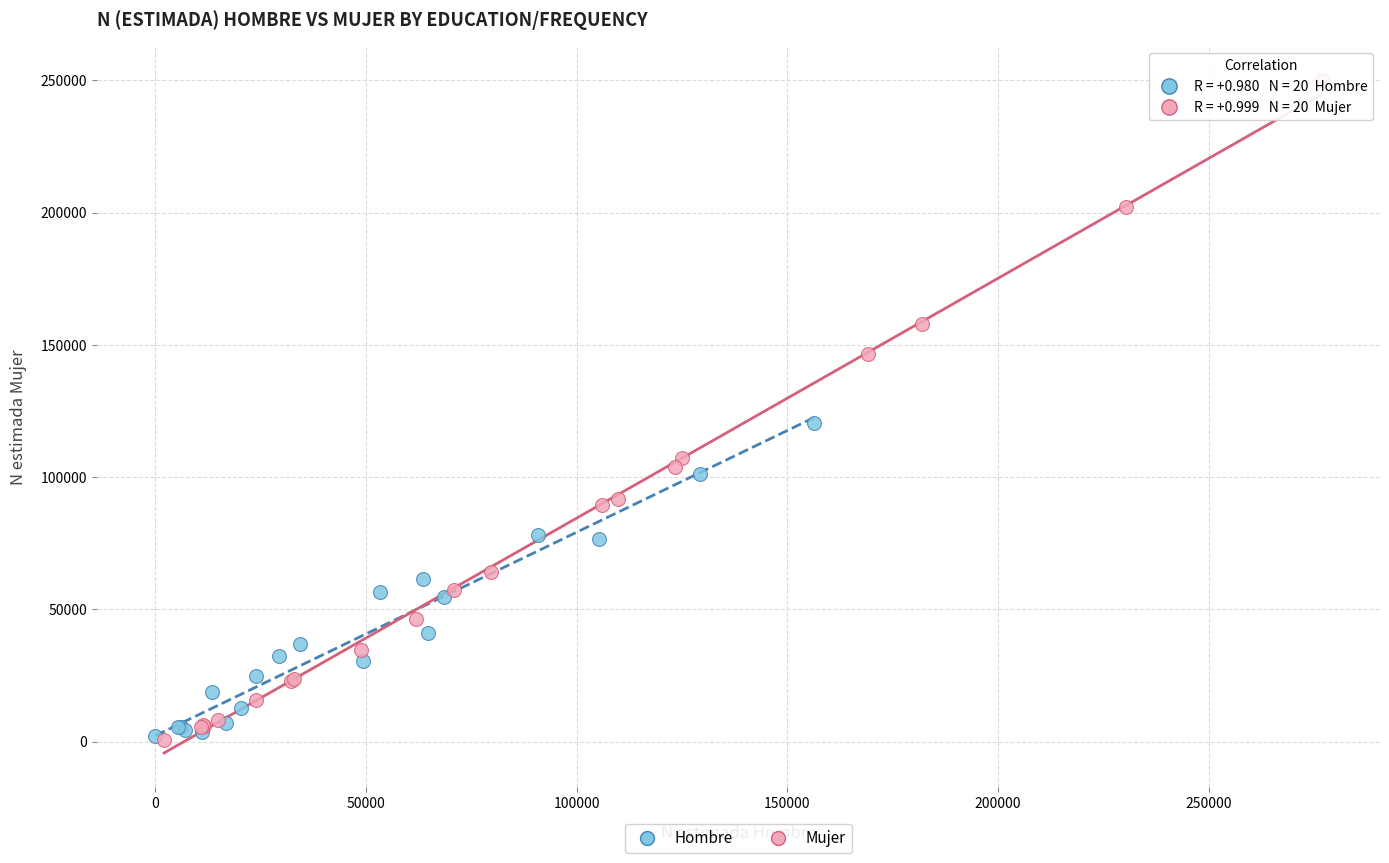

Which series has the widest spread of Y values?

Mujer